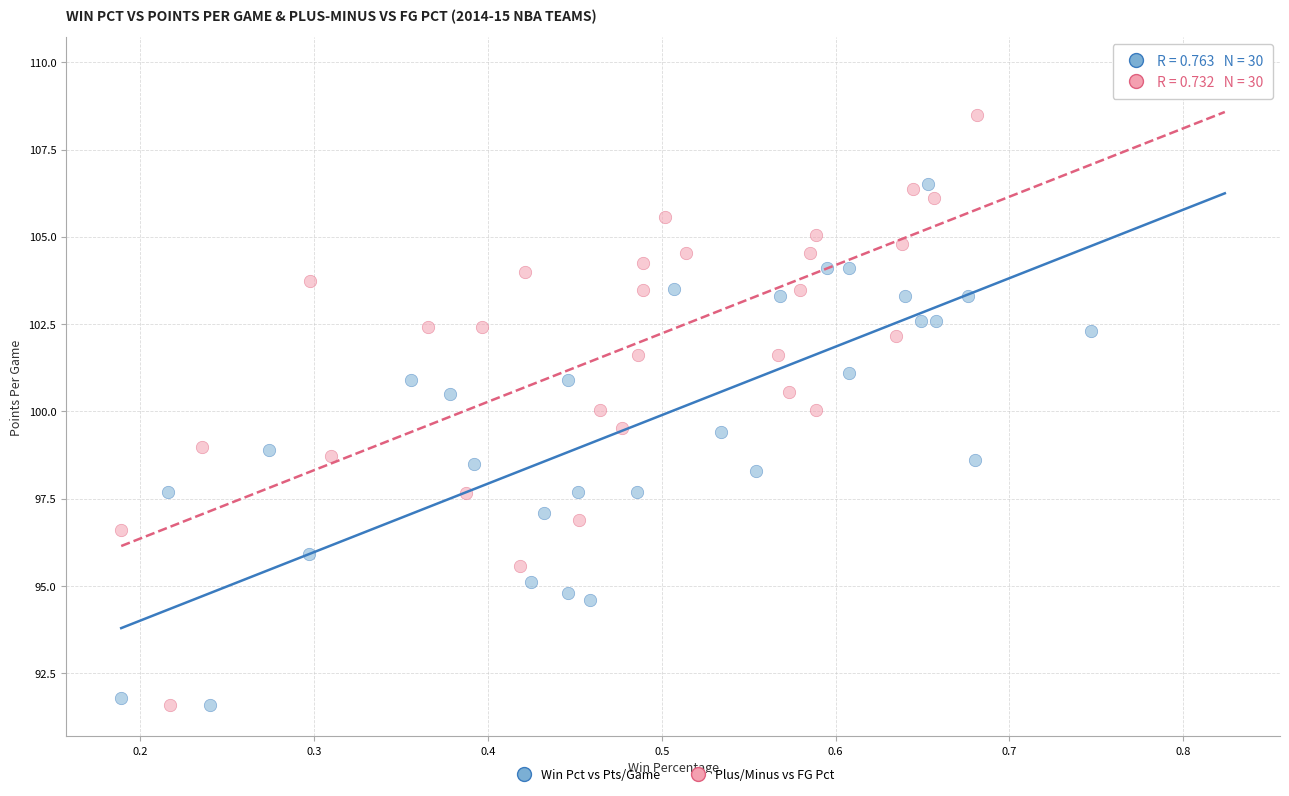

What are all the series names shown in the legend?

Win Pct vs Pts/Game, Plus/Minus vs FG Pct